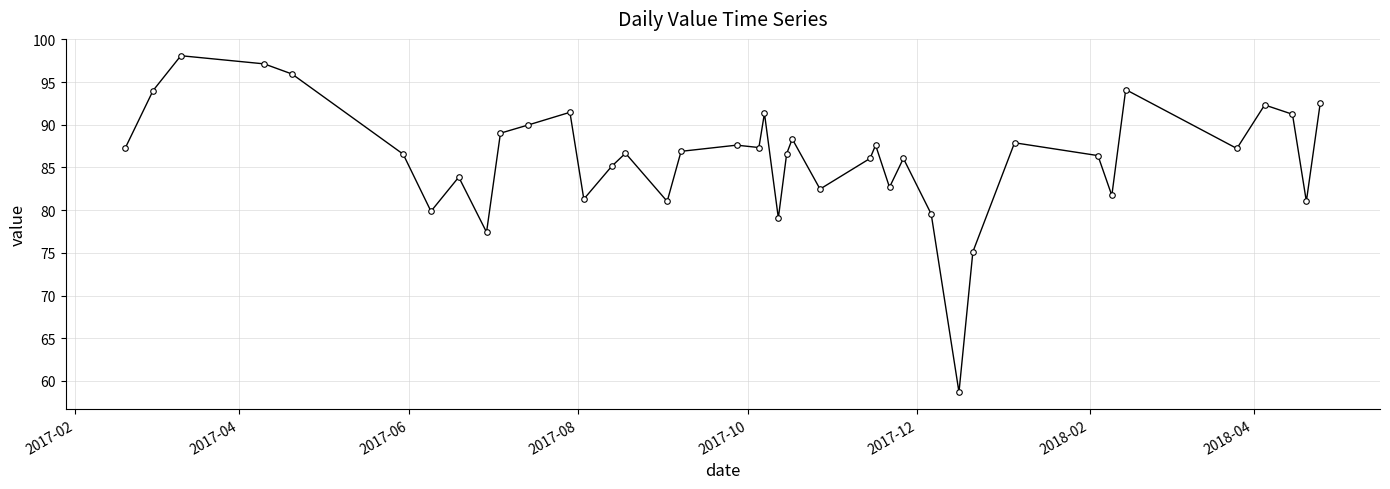

What is the greatest value displayed?

98.1